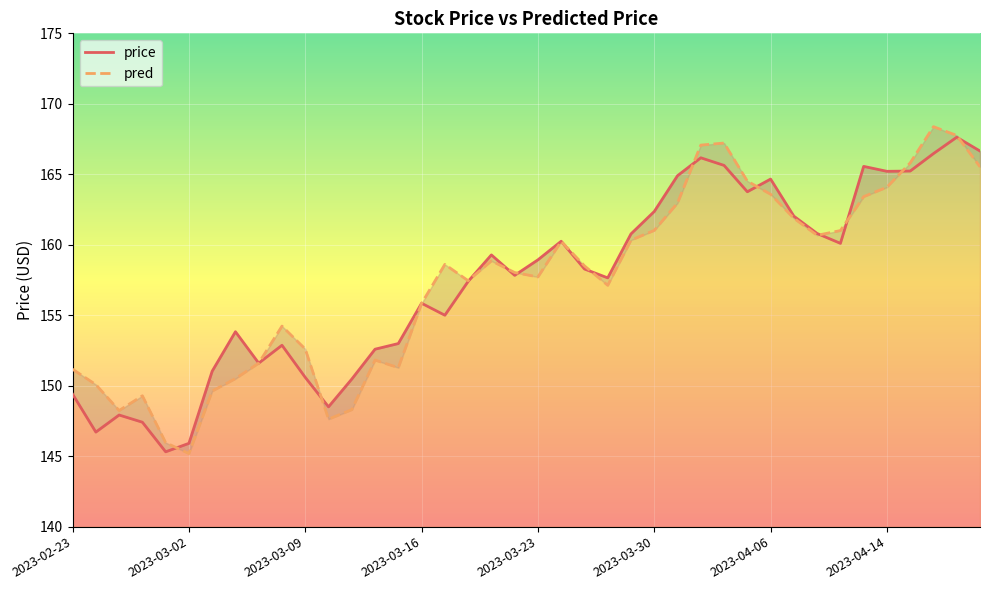

Is the value of price at 37 greater than the value of pred at 39?

Yes